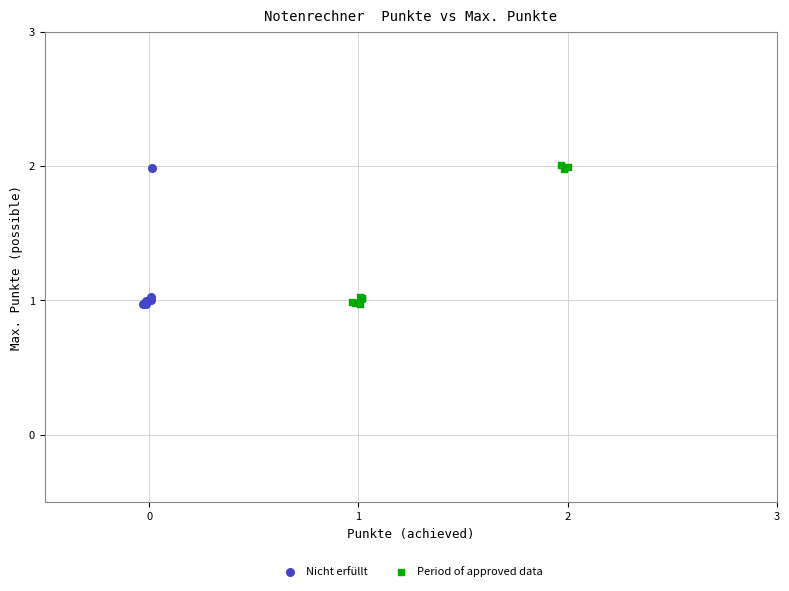

What are all the series names shown in the legend?

Nicht erfüllt, Period of approved data